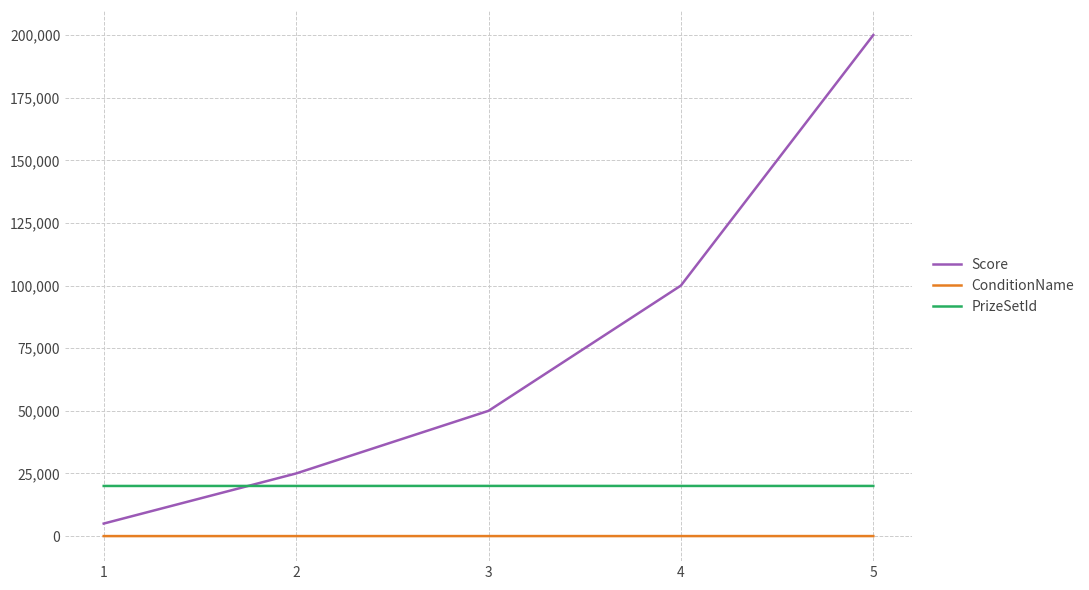

True or false: PrizeSetId and ConditionName intersect in this chart.

False